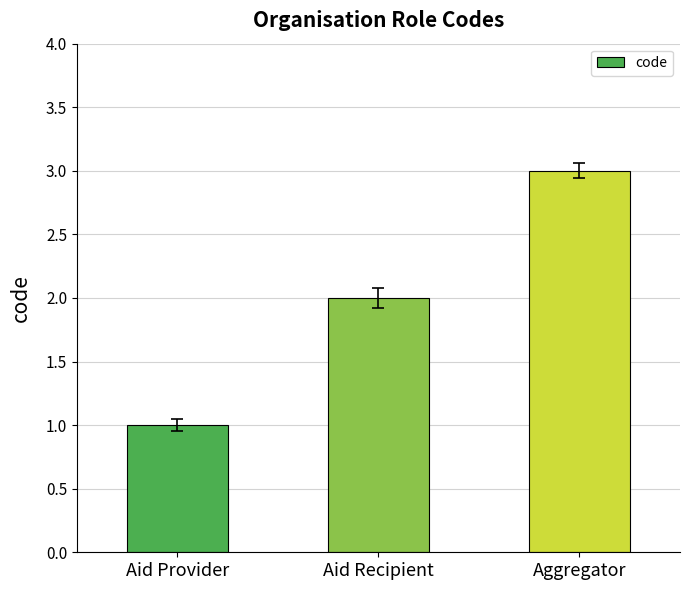

Reading left to right, what are all the values shown in this chart?

1	2	3